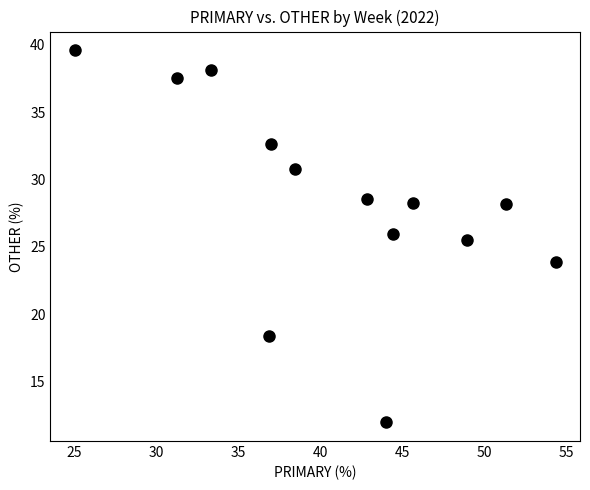

What Y value in the scatter plot is closest to 25?

25.5